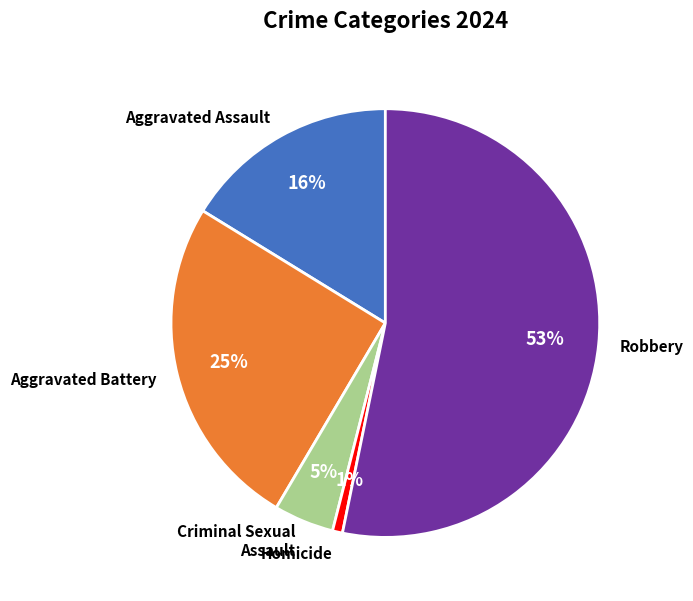

To the nearest percent, what is the difference between the Aggravated Battery and Robbery slice percentages?

28%